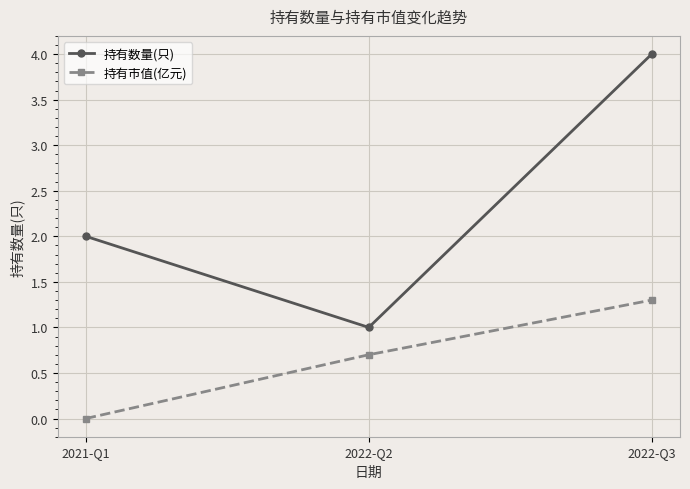

Does the chart have visible grid lines?

Yes